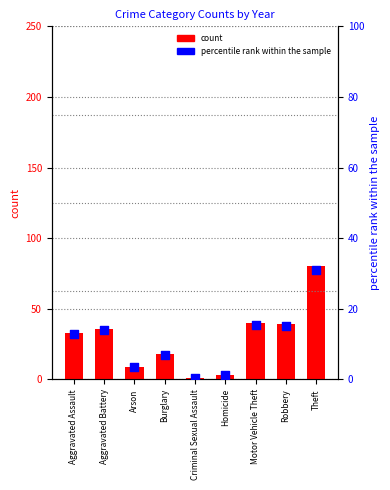

At which category is the sum across all series the highest?

Theft